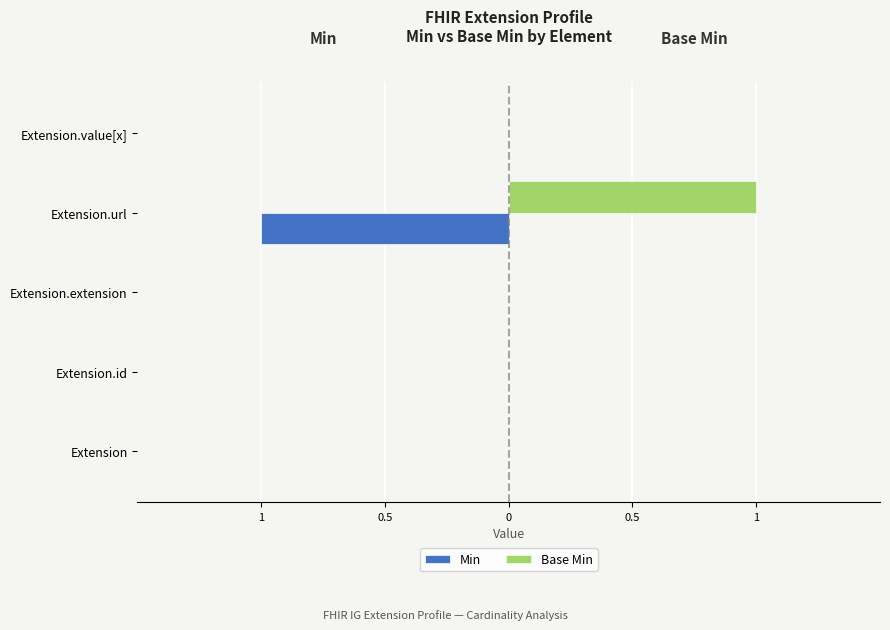

What are all the series names shown in the legend?

Min, Base Min